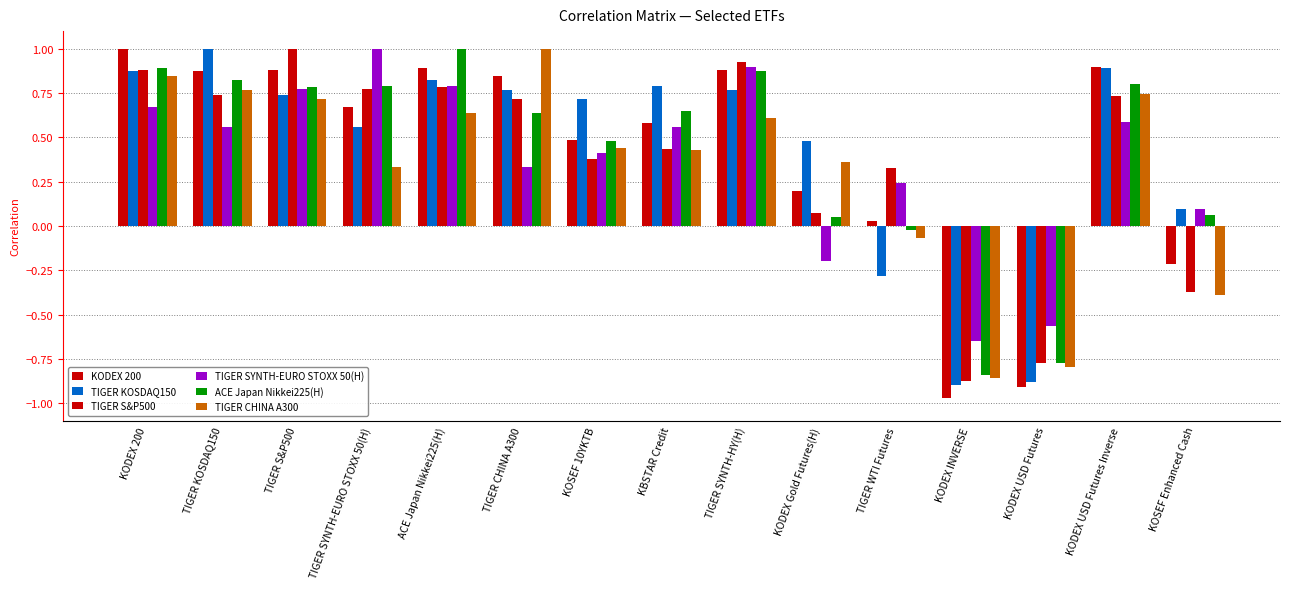

How many values in the TIGER SYNTH-EURO STOXX 50(H) series exceed 0?

12